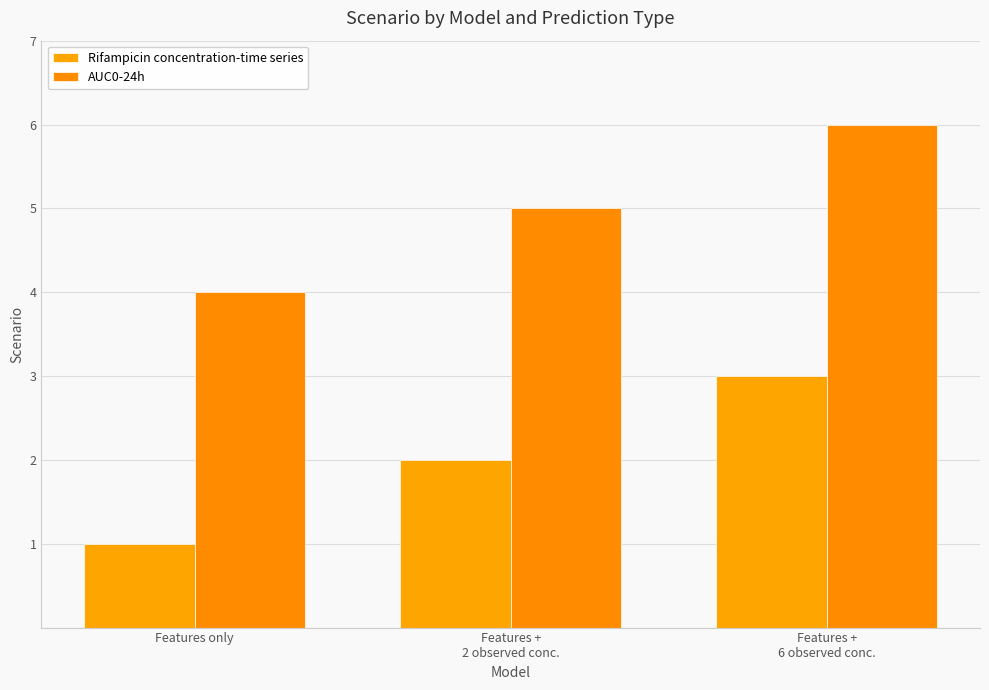

Which has a higher value, Features +
2 observed conc. or Features +
6 observed conc.?

Features +
6 observed conc.